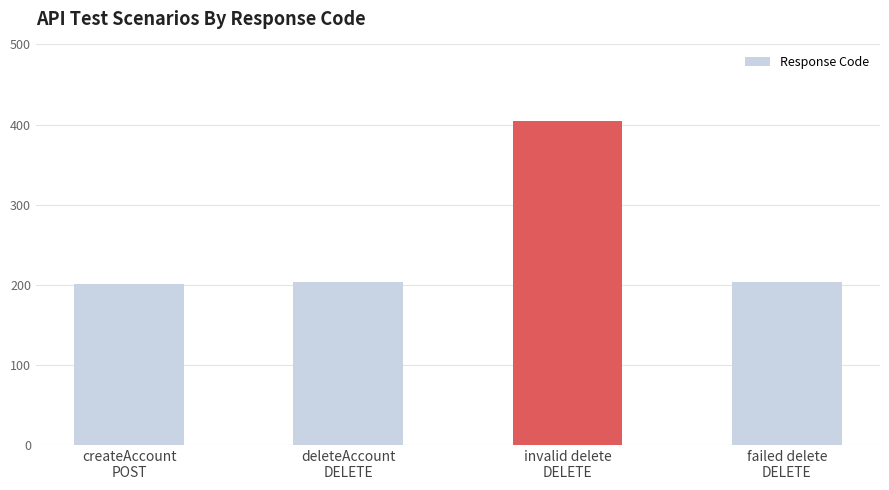

What is the sum of all values?

1013